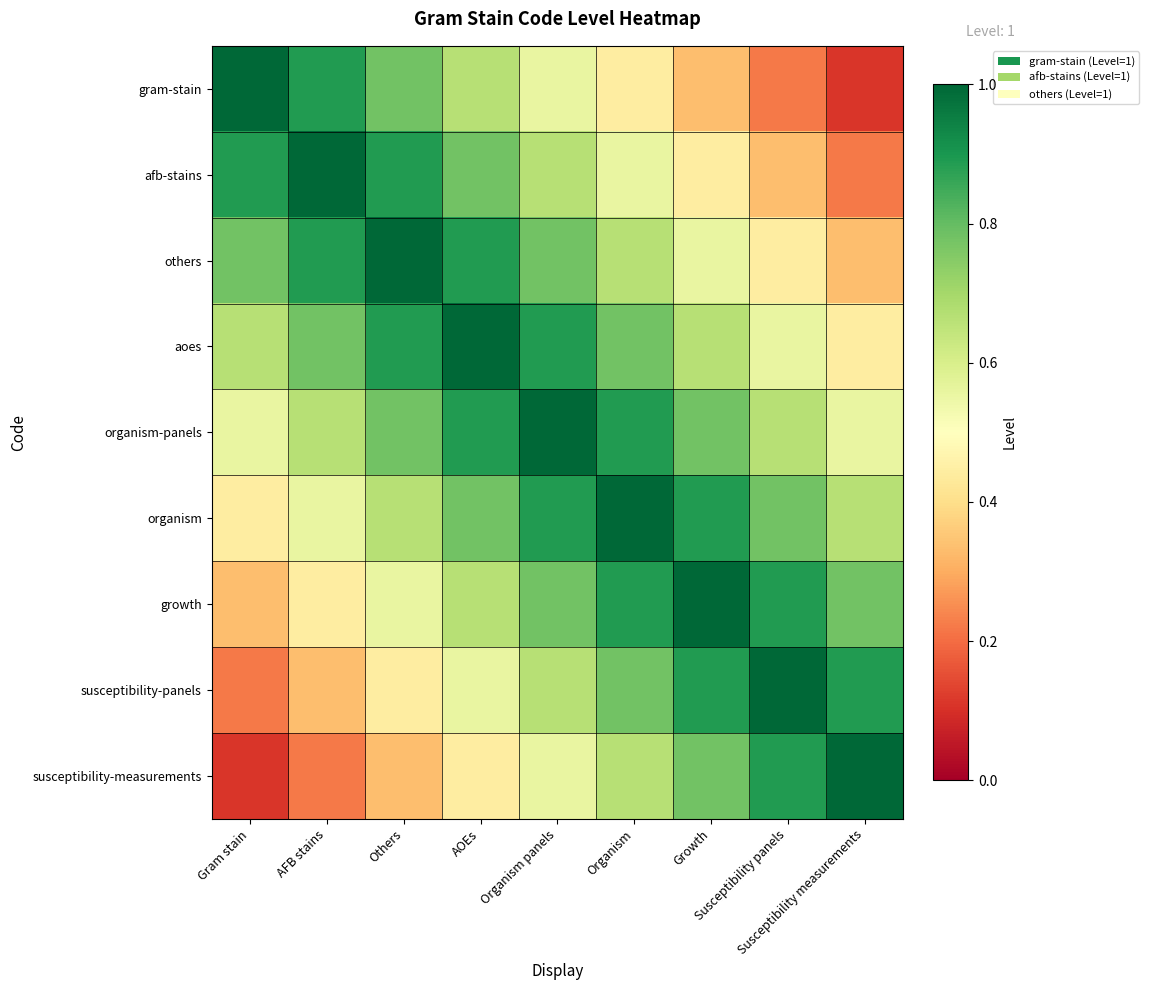

How many series are shown in this chart?

9